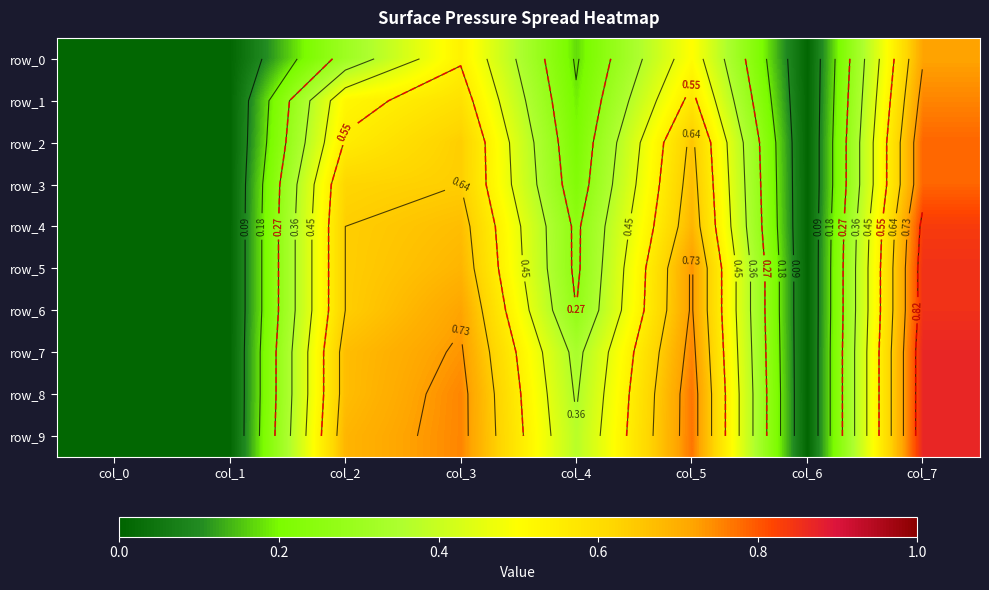

Which category has the lowest value in the row_3 series?

col_0